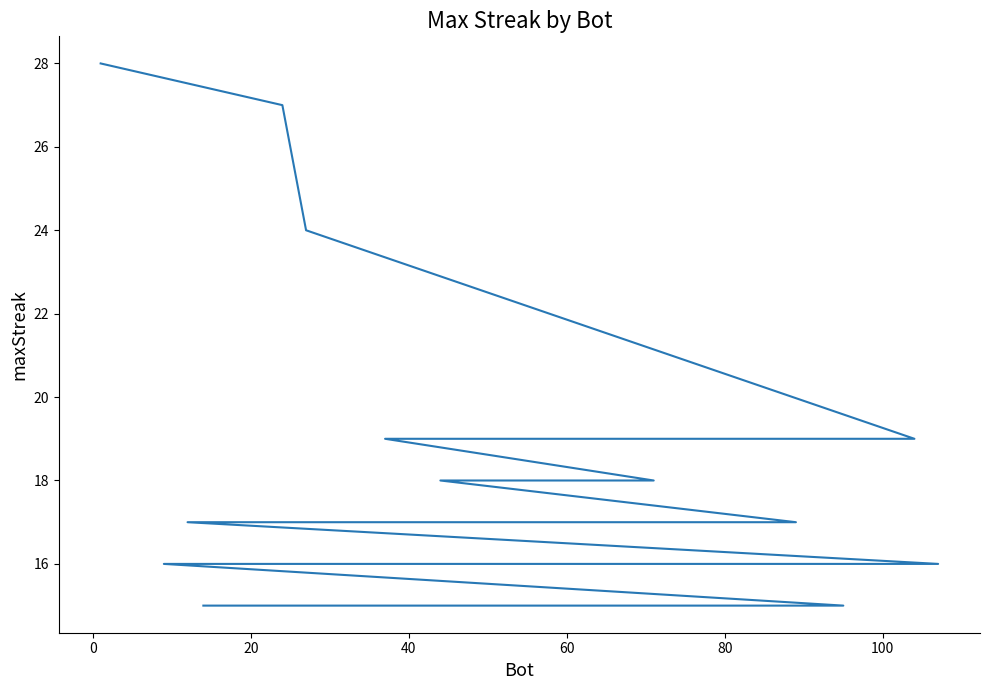

What is the minimum value shown in the chart?

15